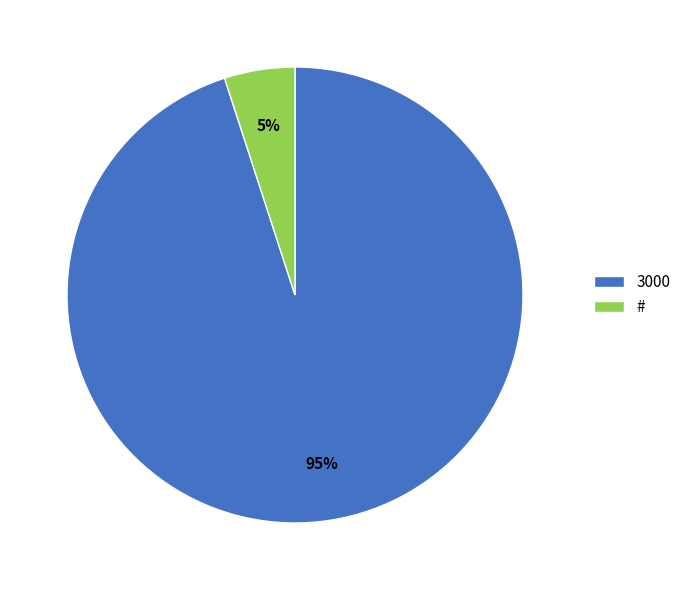

Is there a majority slice in this chart?

Yes